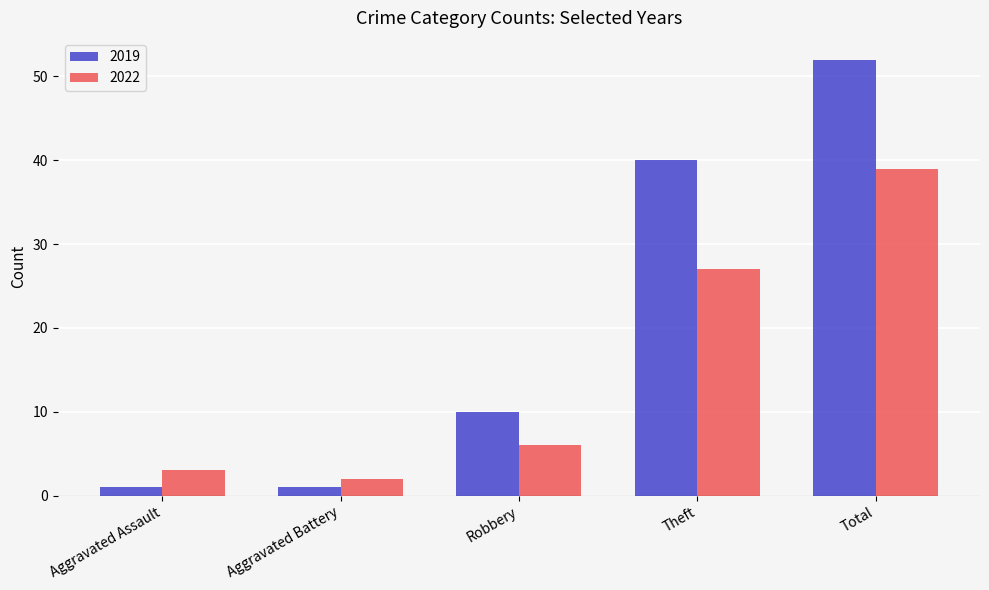

Where is 2019 nearest to the value 26?

Theft